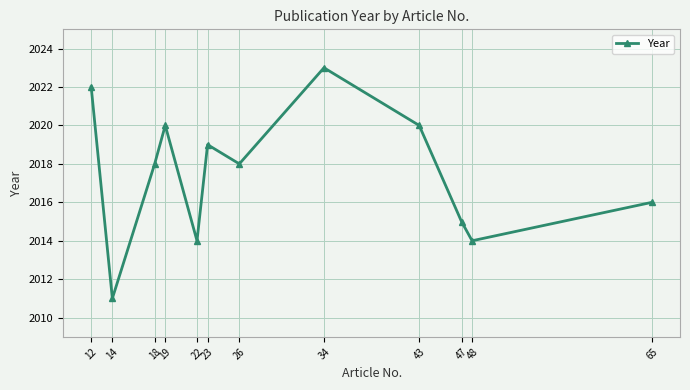

What is the change in value from 14 to 48?

+3